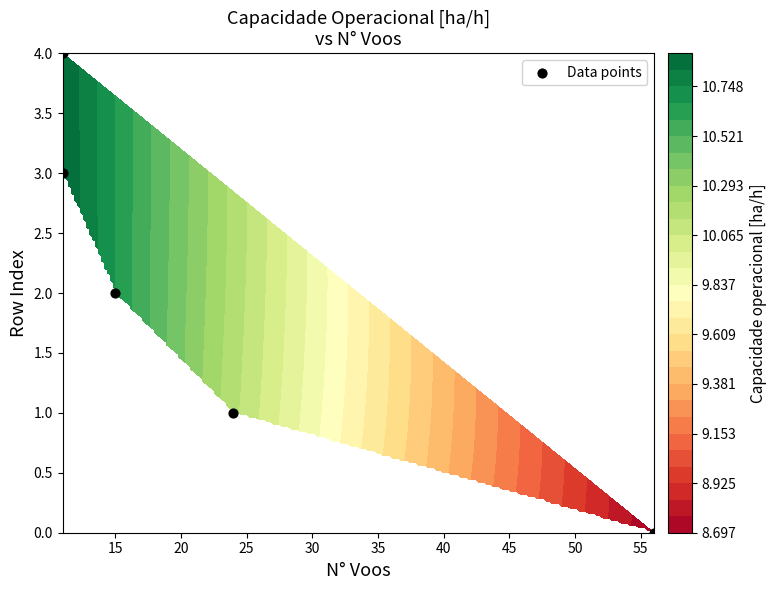

What is the difference between the maximum and second lowest values?

3